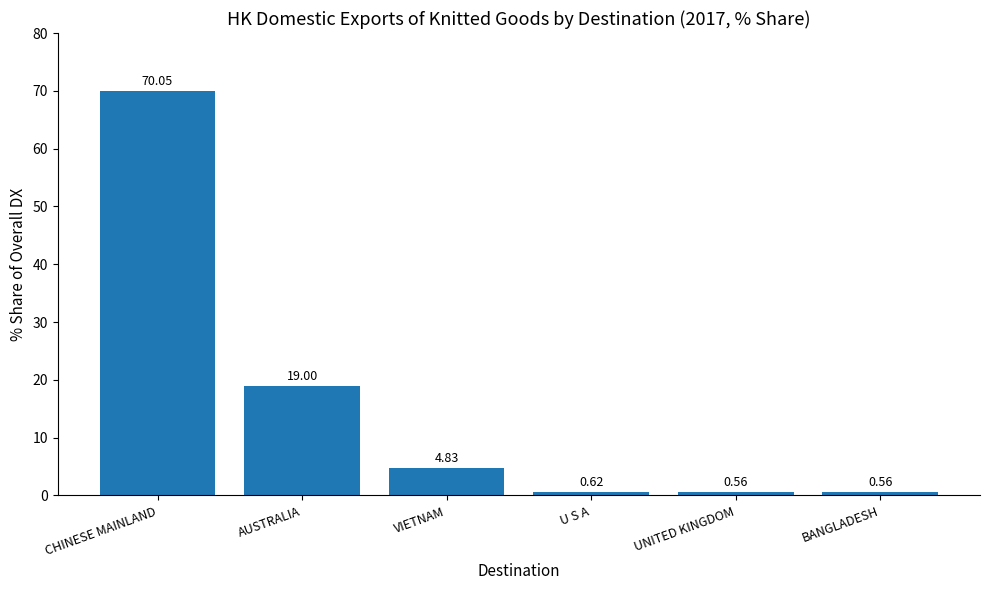

At which label is the value closest to 35?

AUSTRALIA